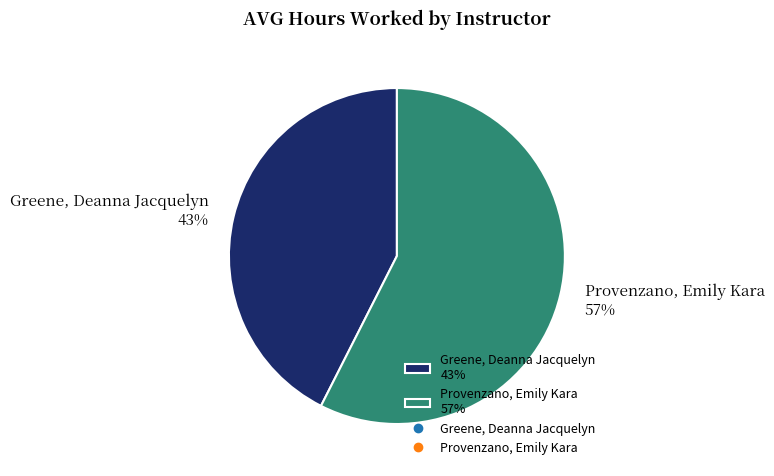

Do Greene, Deanna Jacquelyn 43% and Provenzano, Emily Kara 57% together represent more than half of the pie?

Yes